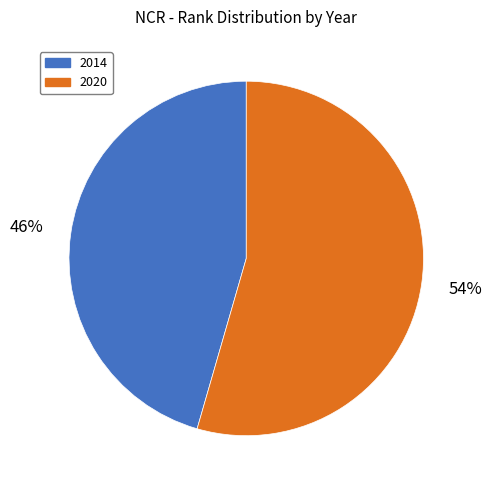

Do 2020 and 2014 together represent more than half of the pie?

Yes